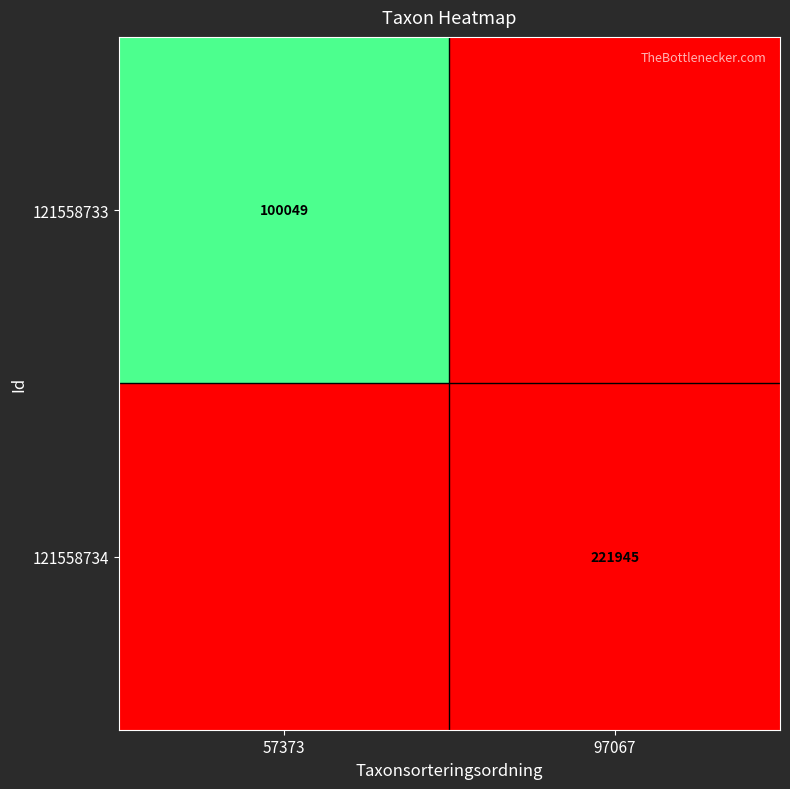

The 121558733 series shows 100049 at 57373. True or false?

True